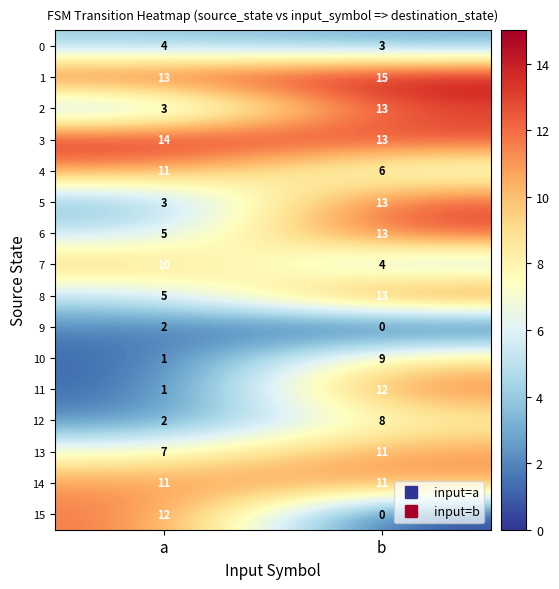

What is the spread (max minus min) of values at b?

15